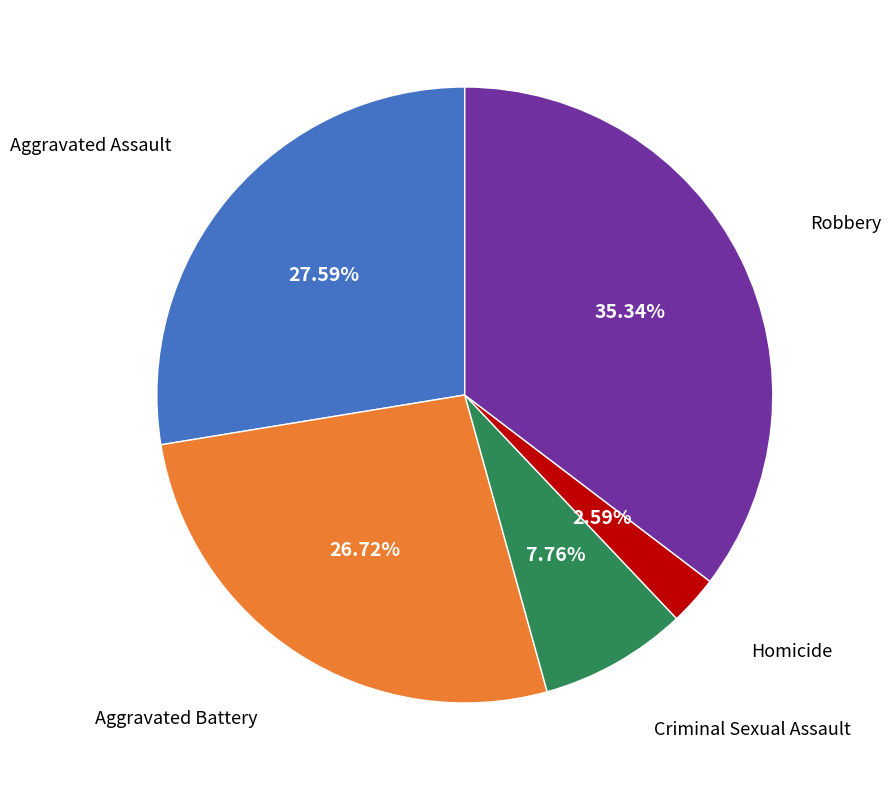

Is there any slice that represents more than half of the pie?

No